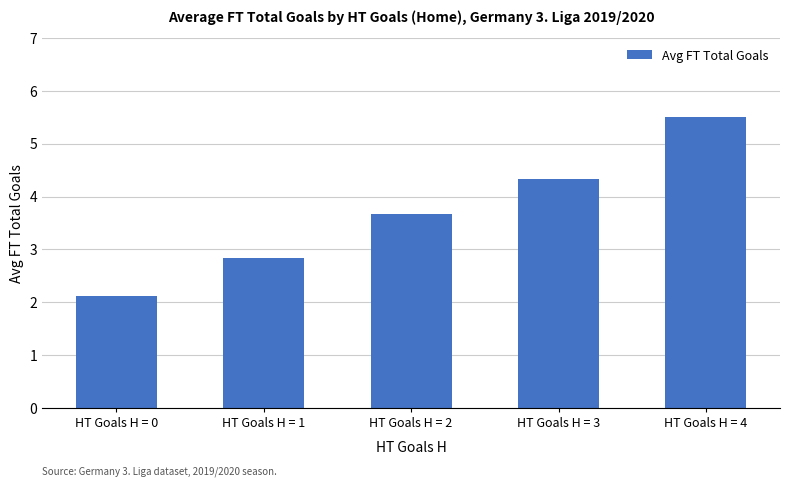

How many values exceed 3?

3